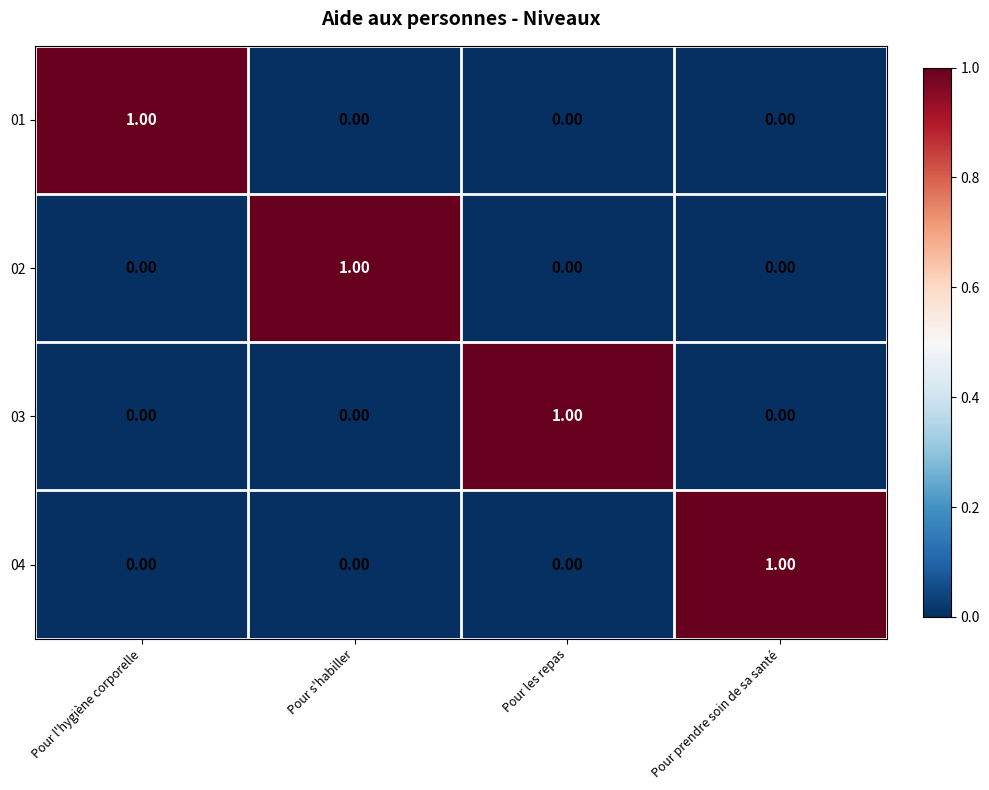

At how many categories does at least one series exceed 0?

4